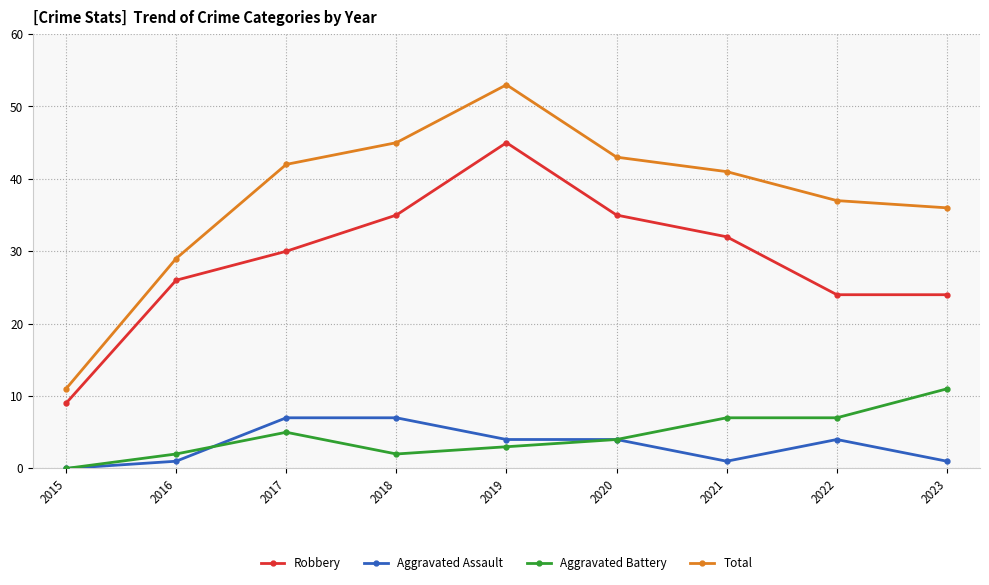

Reading left to right, what are all the values shown in this chart?

Robbery: 9	26	30	35	45	35	32	24	24
Aggravated Assault: 0	1	7	7	4	4	1	4	1
Aggravated Battery: 0	2	5	2	3	4	7	7	11
Total: 11	29	42	45	53	43	41	37	36